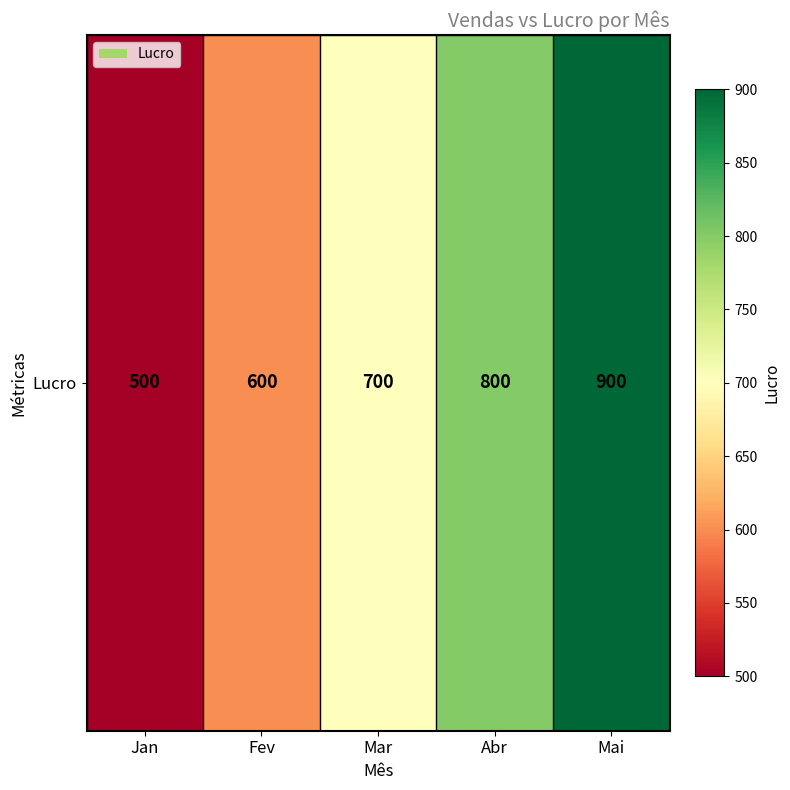

Rank the categories by value from highest to lowest.

Mai, Abr, Mar, Fev, Jan